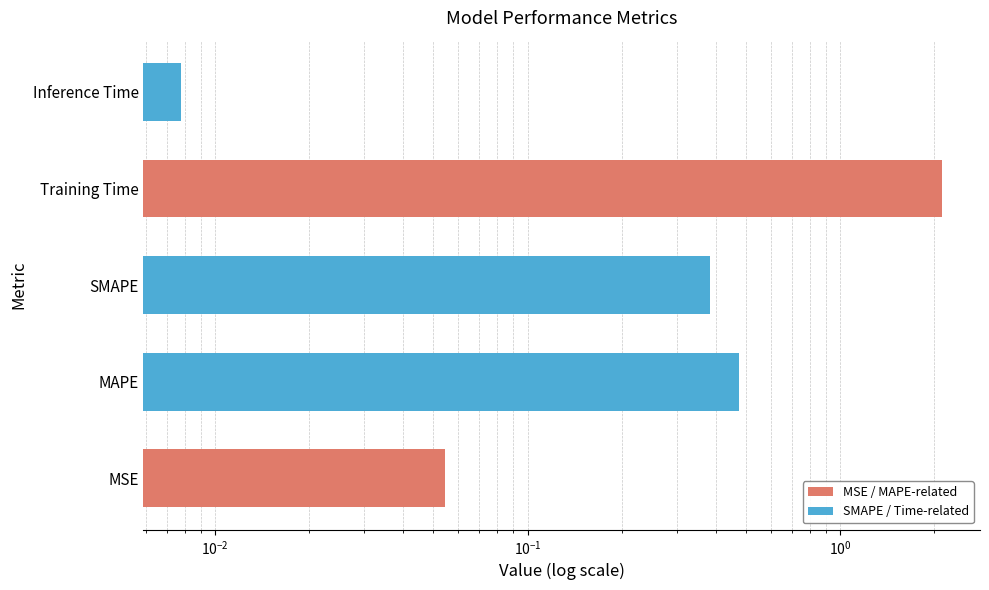

Count the number of data series in this chart.

1